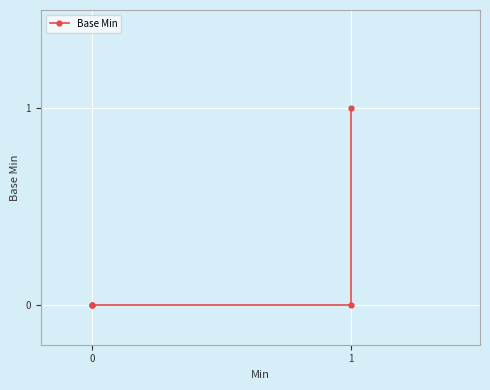

How many series are shown in this chart?

1